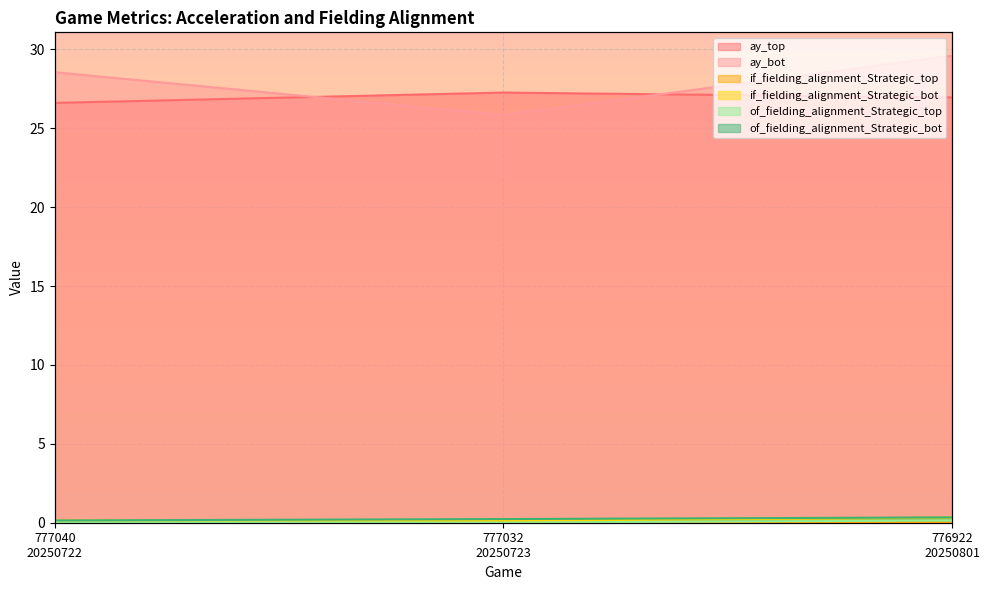

Which series has the widest spread of values?

ay_bot